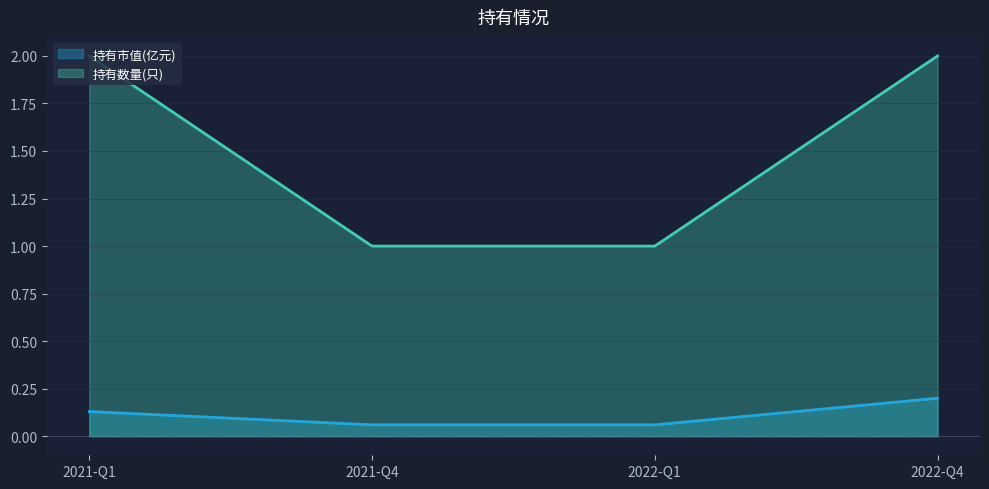

What is the difference between the 持有市值(亿元) values at 2022-Q4 and 2022-Q1?

0.1